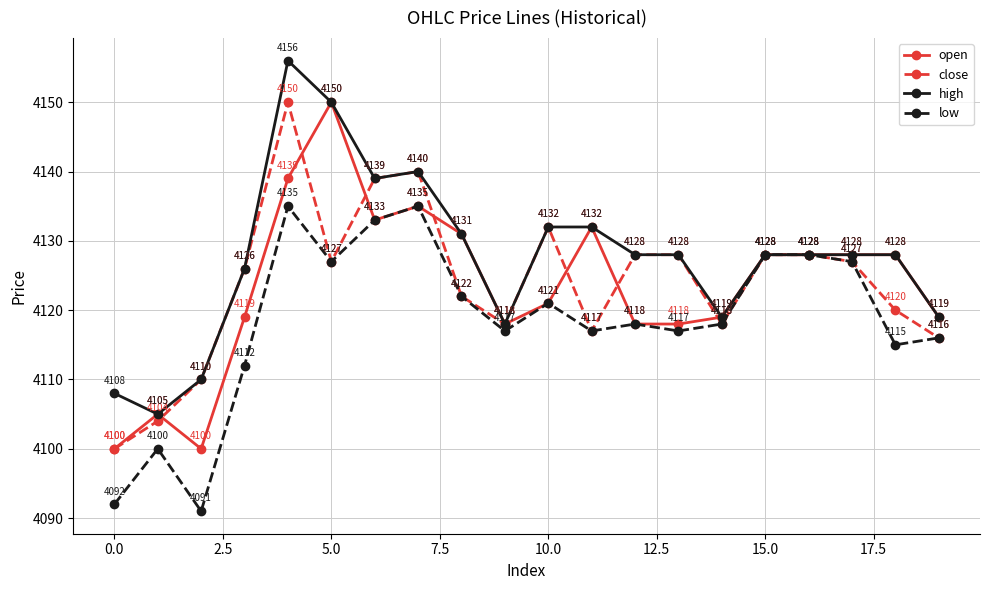

True or false: high has more than 1 interior local peaks.

True